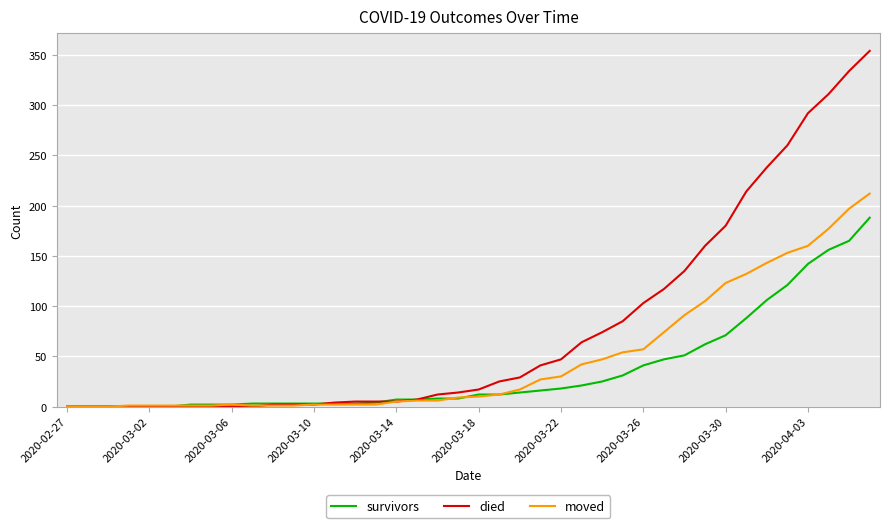

Which series has the largest total across all categories?

died